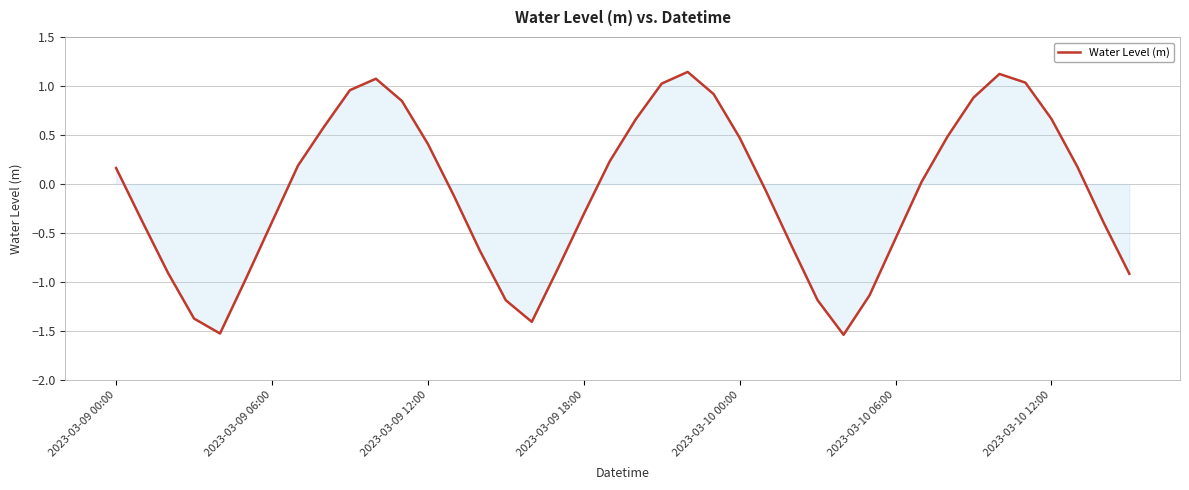

What is the difference between the maximum and minimum values?

2.7